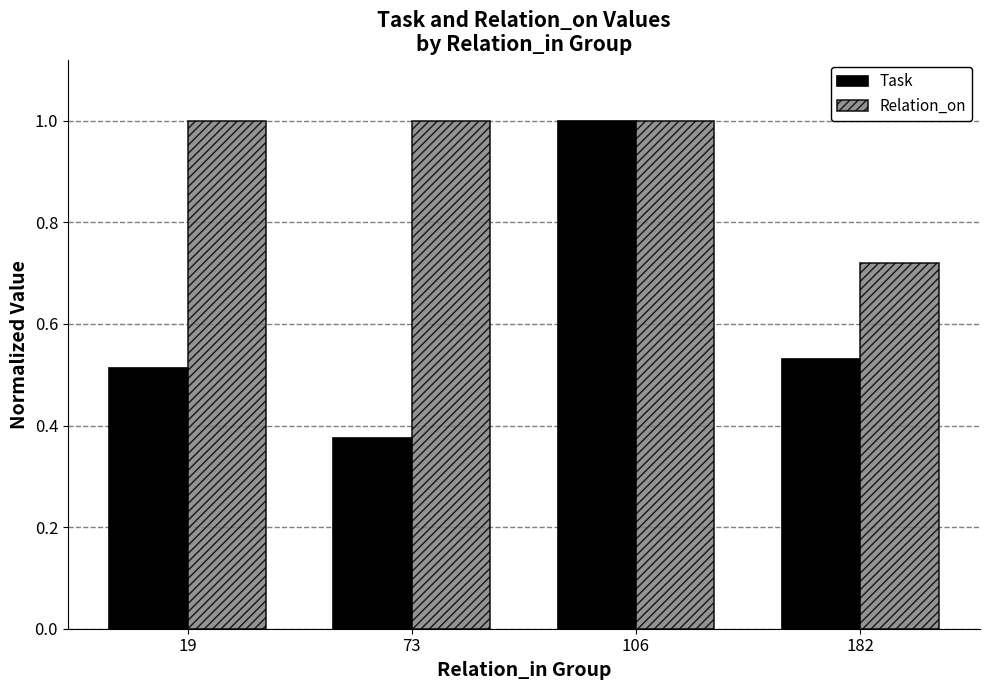

What is the sum of all Relation_on values?

3.7